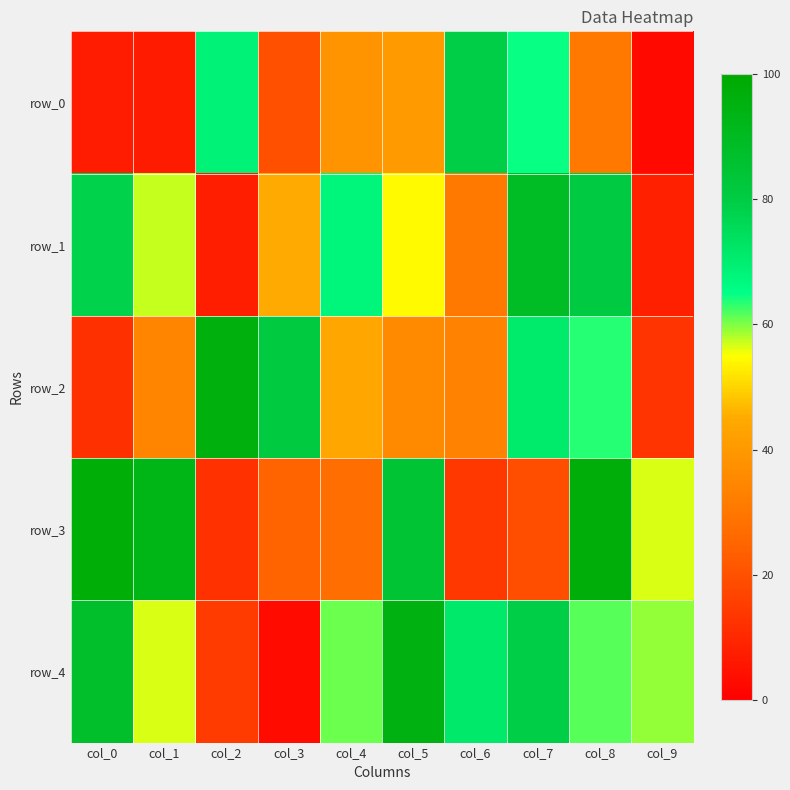

What is the difference between the second highest and second lowest values in the row_0 series?

61.5